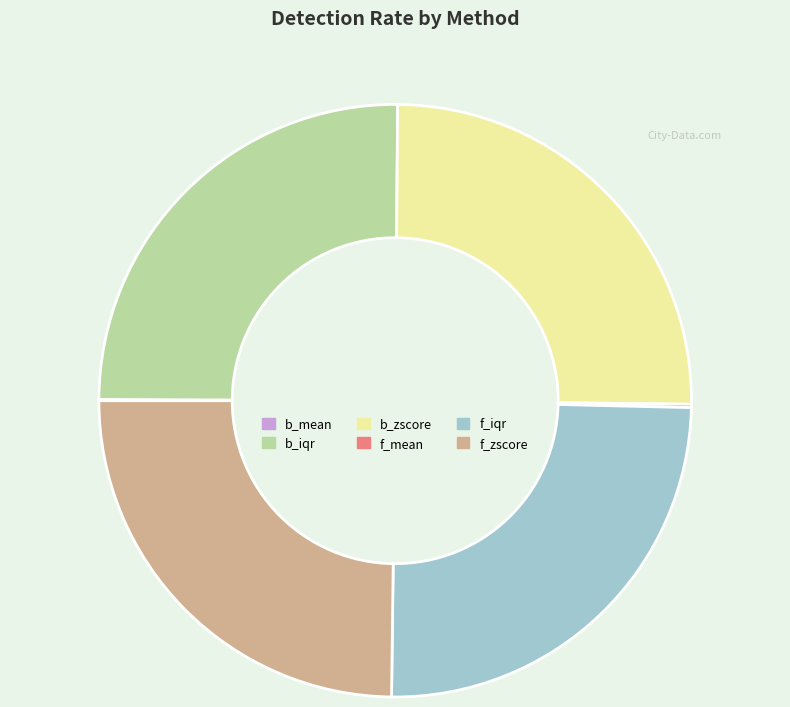

The f_zscore slice represents 25% of the pie. True or false?

True